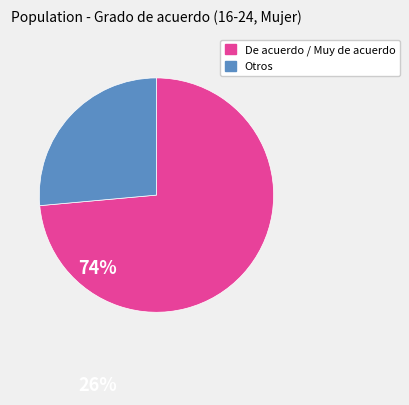

Is there a majority slice in this chart?

Yes